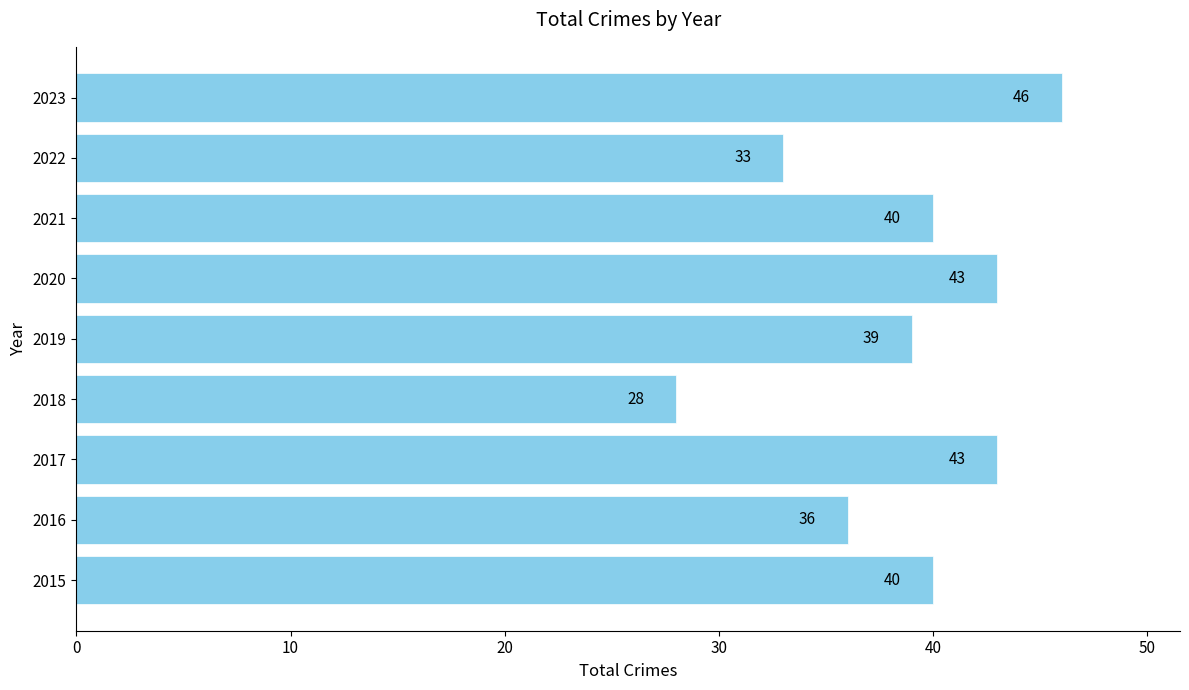

What is the greatest value displayed?

46